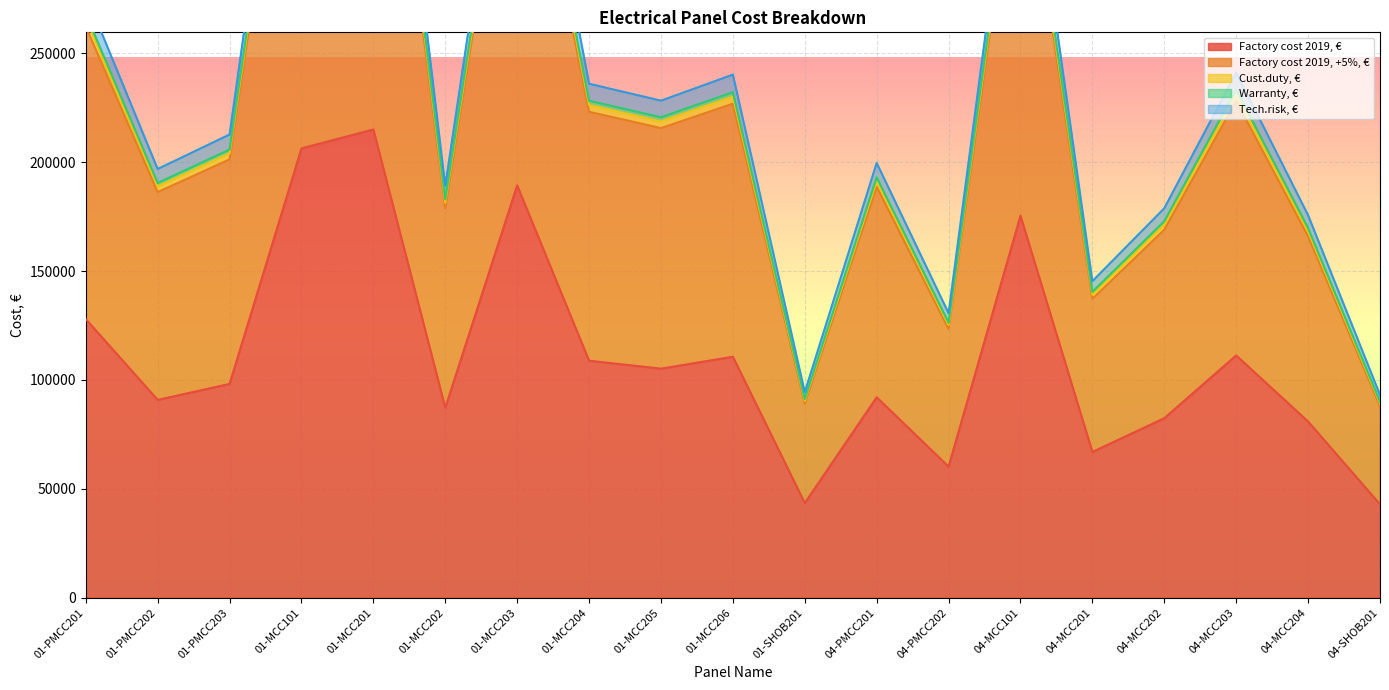

Which category has the highest value in the Factory cost 2019, € series?

01-MCC201